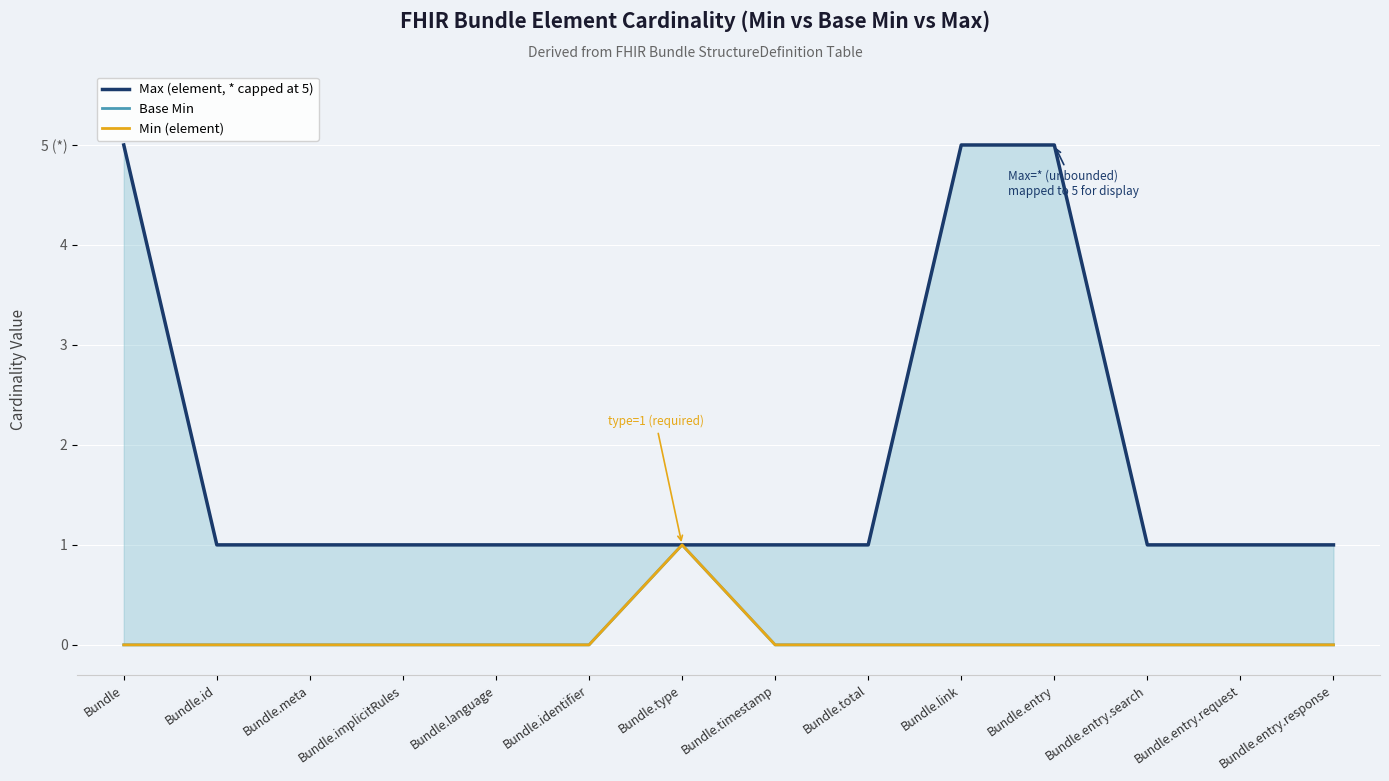

What are all the series names shown in the legend?

Max (element, * capped at 5), Base Min, Min (element)